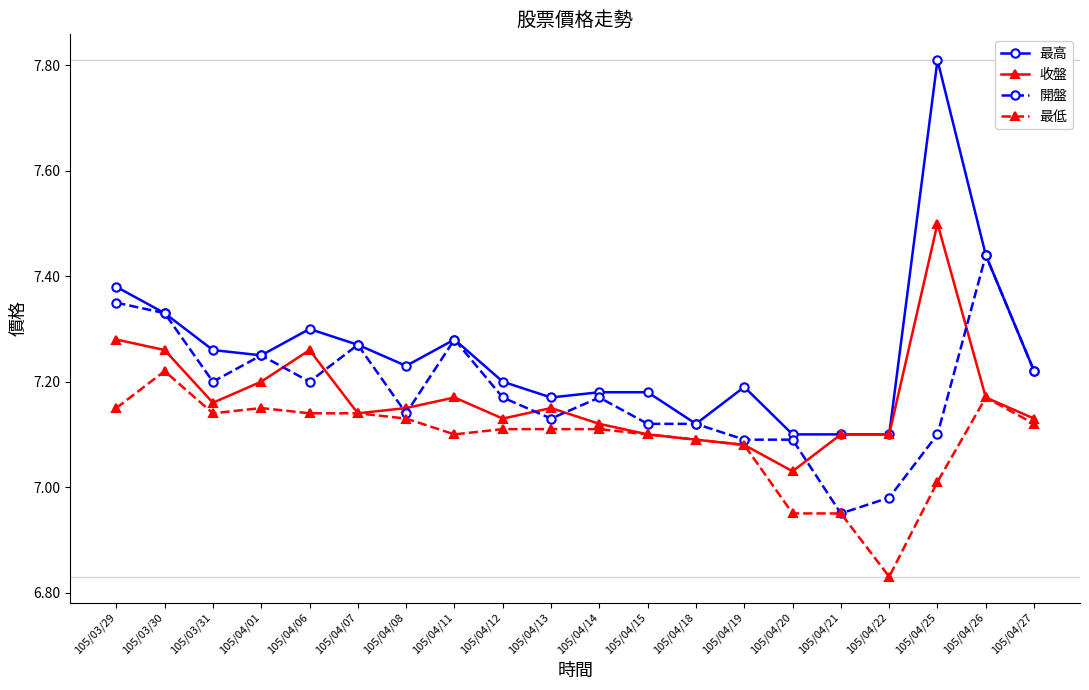

Where is the first local minimum for 開盤?

105/03/31